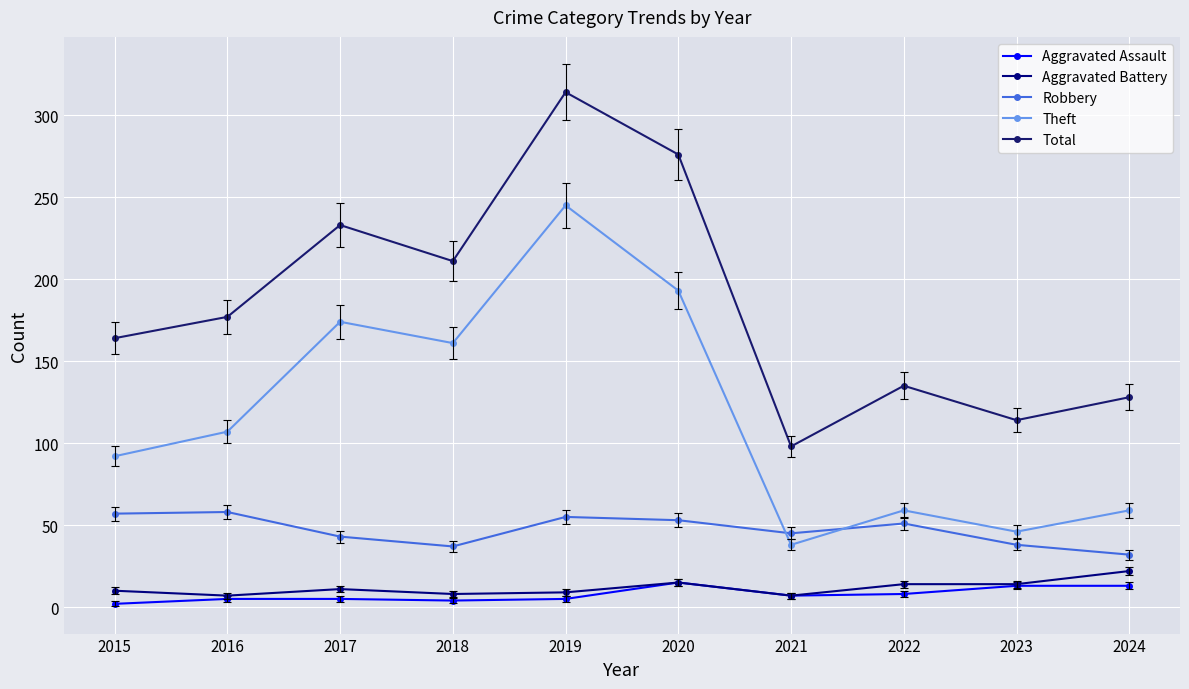

Count the number of categories in the chart.

10